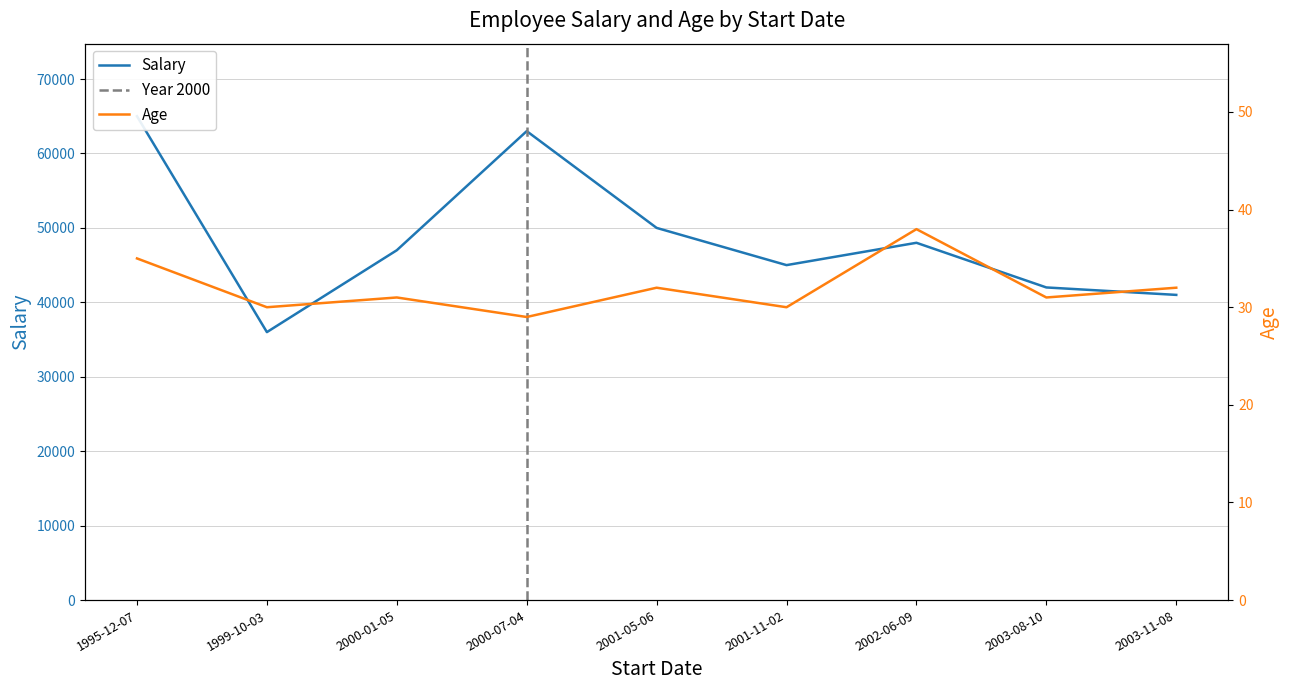

Which series changed the most between 2001-05-06 and 2002-06-09?

Salary